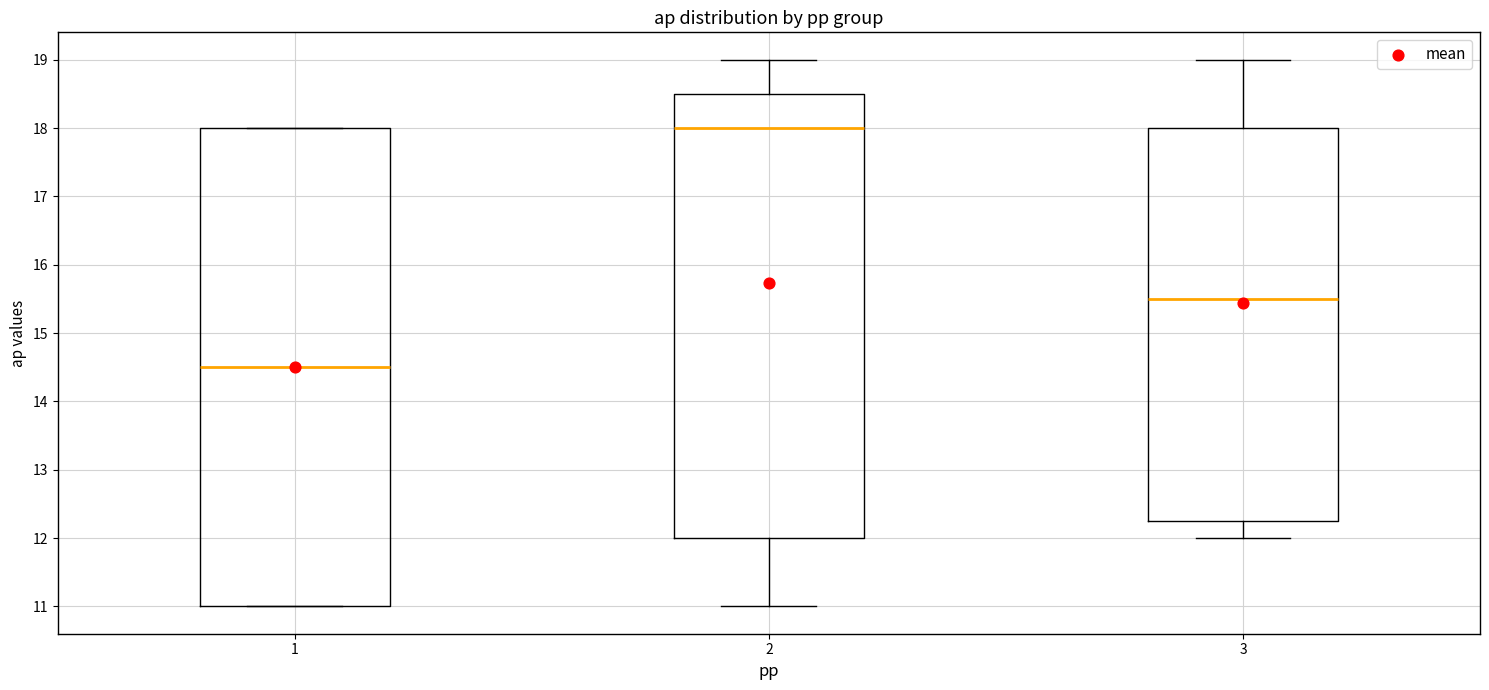

Comparing the boxes themselves (not the whiskers), which one is the tallest?

1